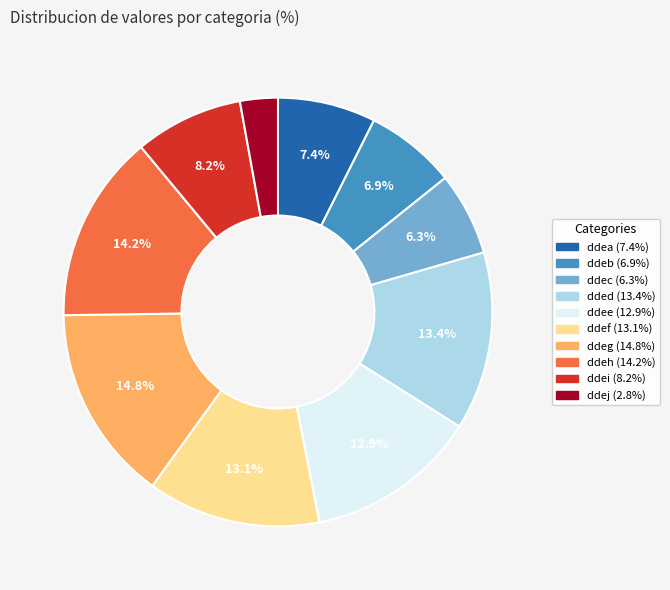

True or false: ddeh accounts for 3% of the total.

False